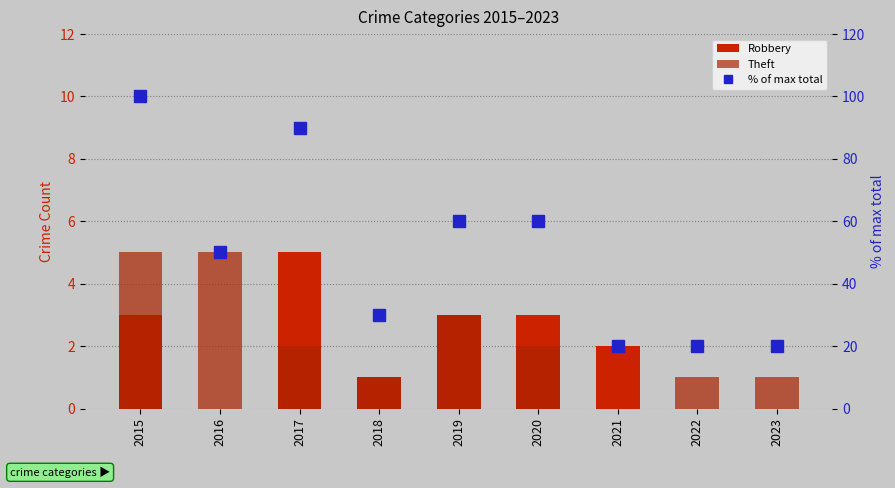

How many Theft values are between 1 and 3?

6